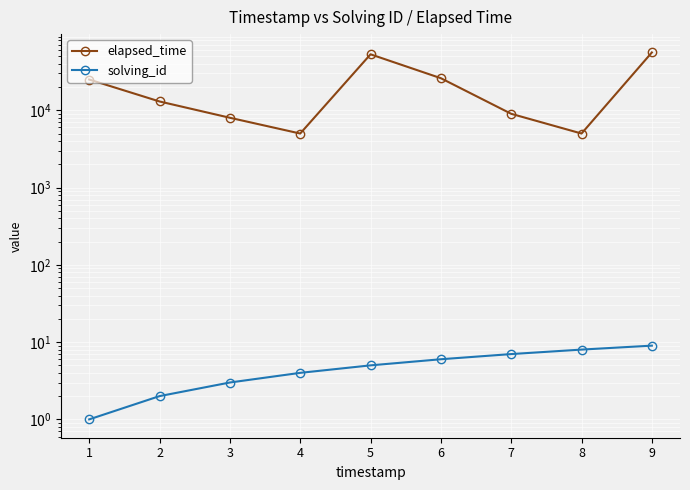

What value does the elapsed_time series have at 8, to the nearest 100?

5000